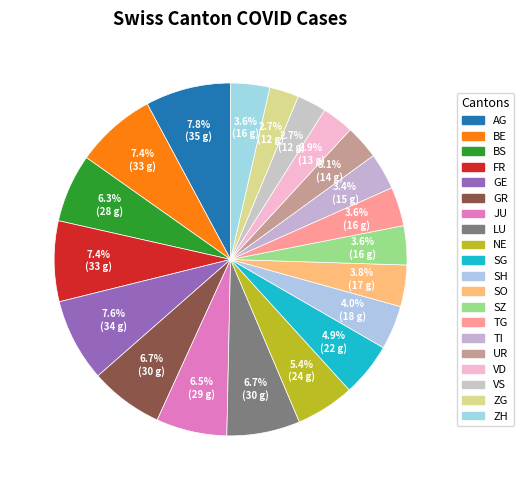

Is it true that TI is 13% of the pie?

False